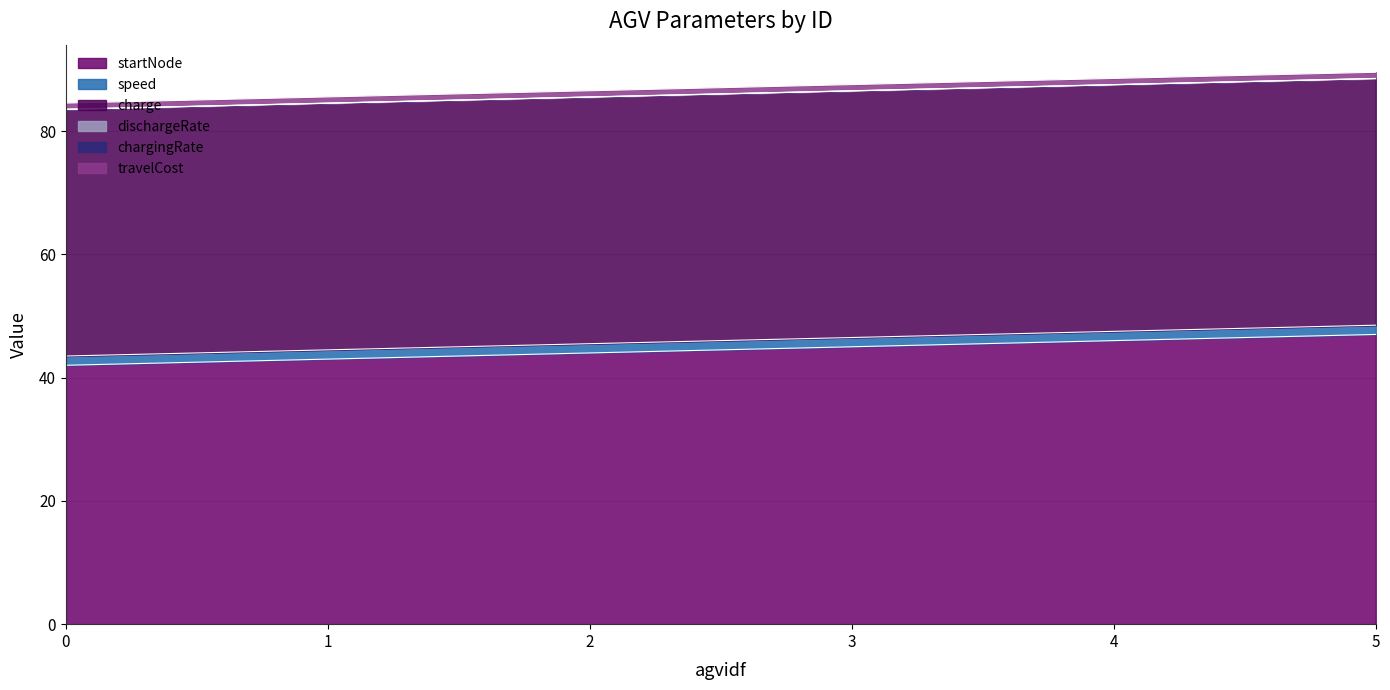

How many categories are shown in the chart?

6